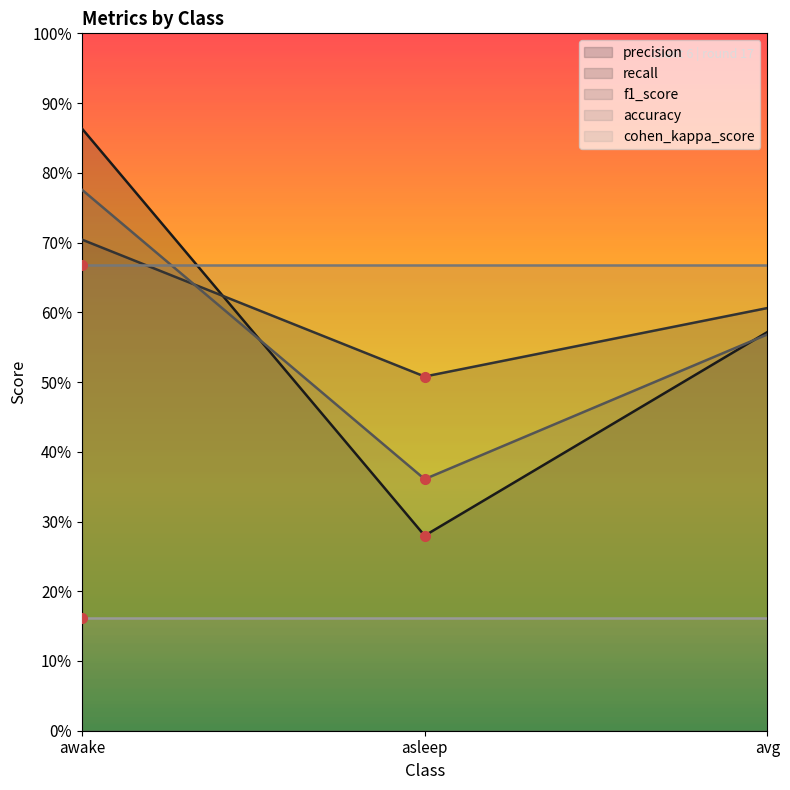

Where is recall nearest to the value 0?

asleep